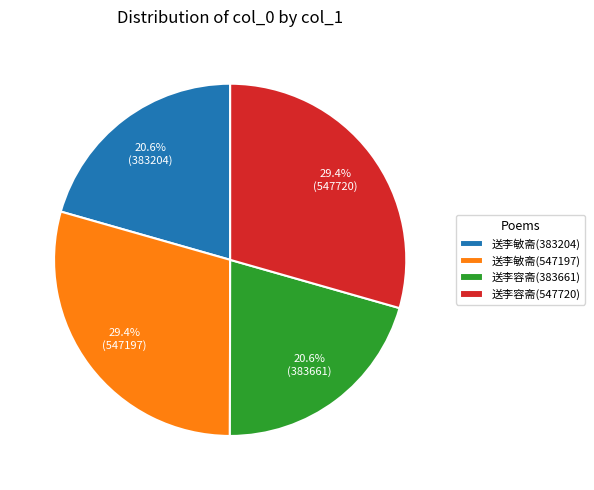

Does 送李容斋(547720) represent more than half of the total?

No